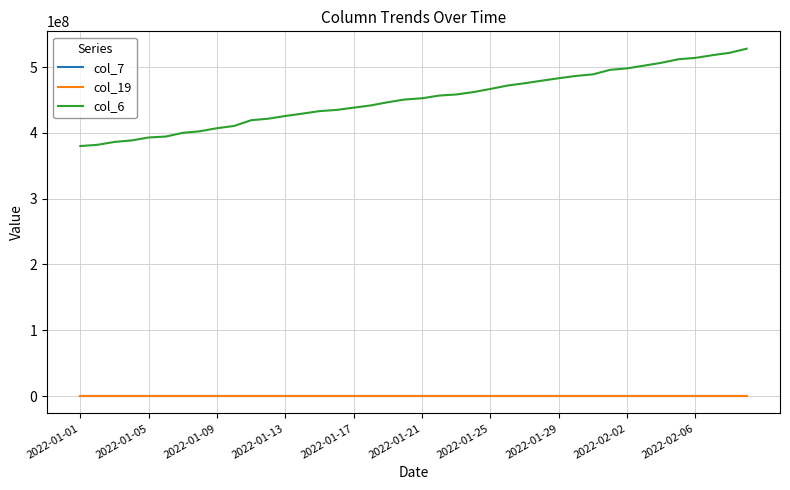

What is the maximum value shown in the chart?

528093787